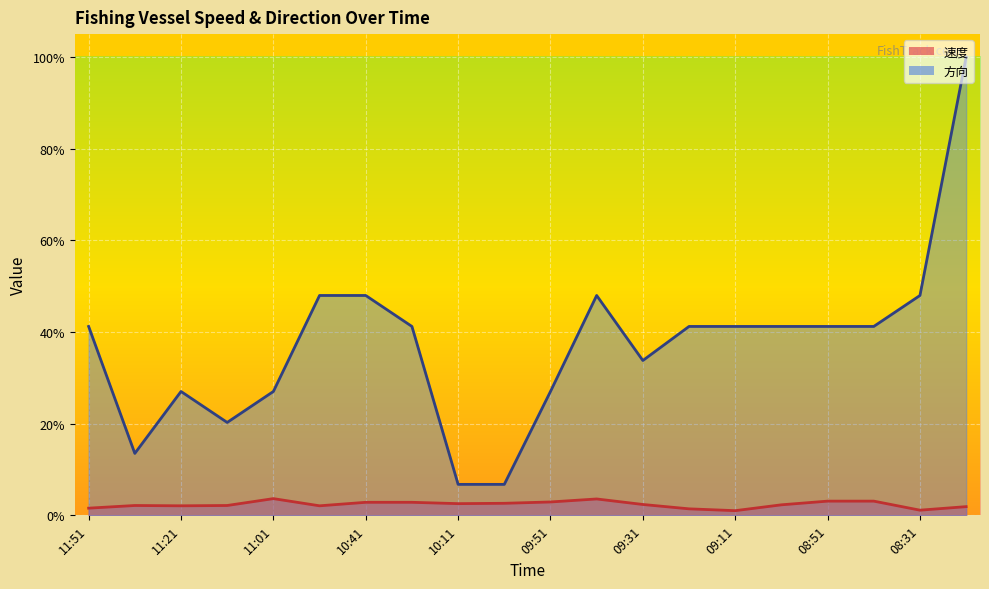

Reading left to right, extract all data points from this chart.

速度: 0.0	0.0	0.0	0.0	0.0	0.0	0.0	0.0	0.0	0.0	0.0	0.0	0.0	0.0	0.0	0.0	0.0	0.0	0.0	0.0
方向: 0.4	0.1	0.3	0.2	0.3	0.5	0.5	0.4	0.1	0.1	0.3	0.5	0.3	0.4	0.4	0.4	0.4	0.4	0.5	1.0